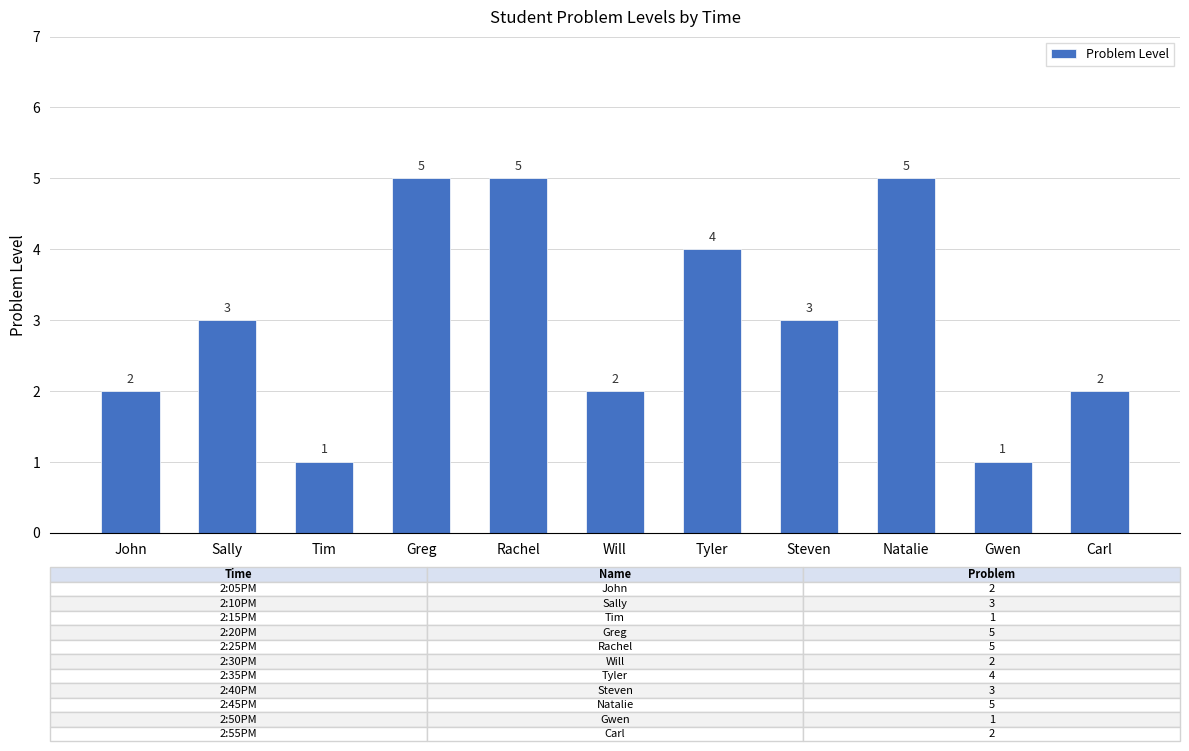

What is the maximum value shown in the chart?

5